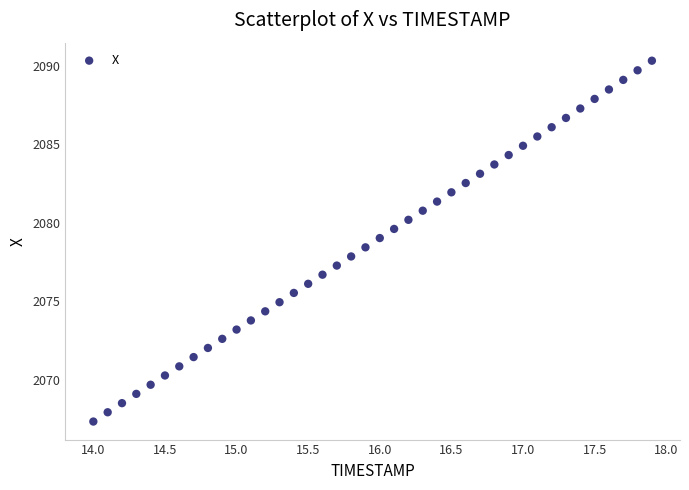

What is the range of X values (max minus min)?

3.9